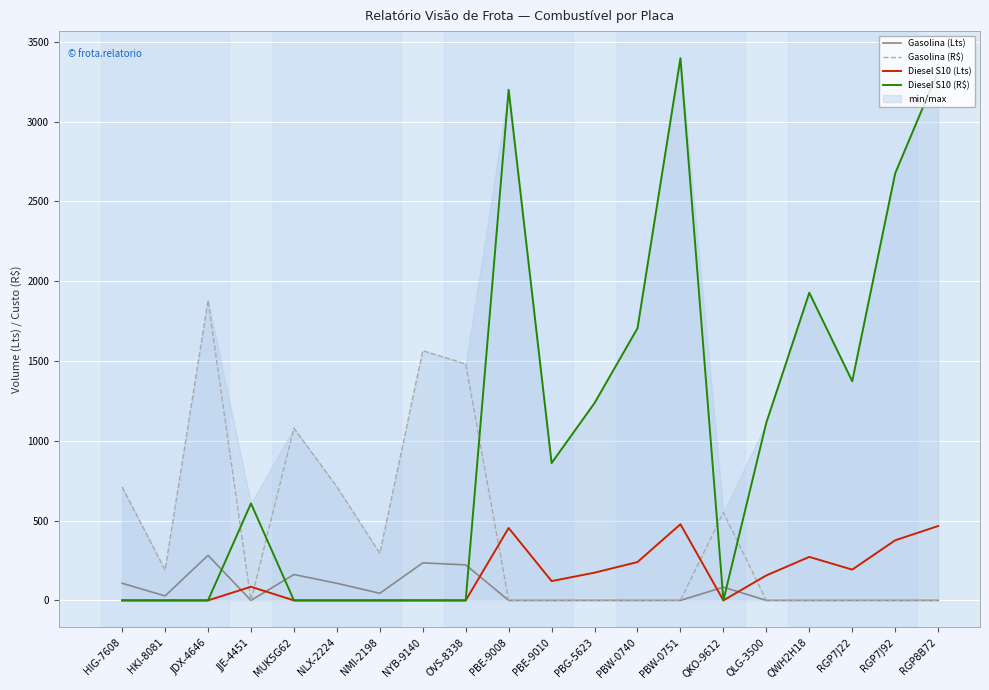

What is the label of the 5th point from the left?

MUK5G62